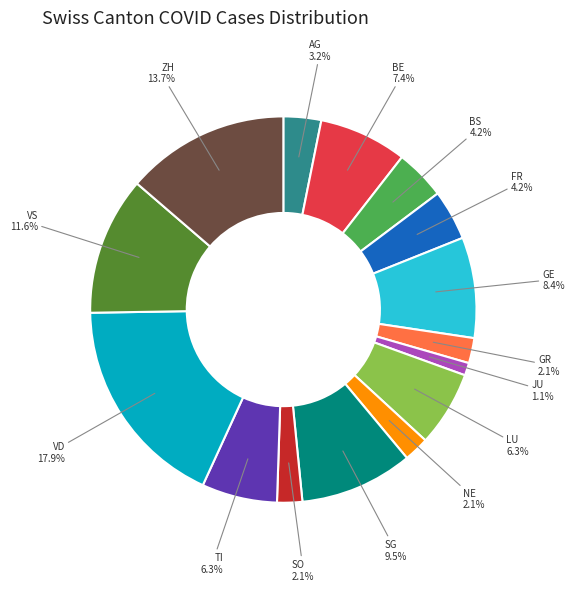

Does any single category account for the majority?

No